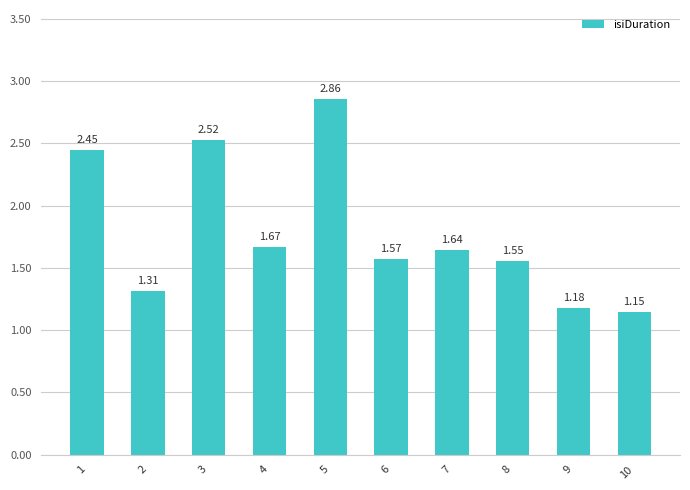

What is the average value?

1.8